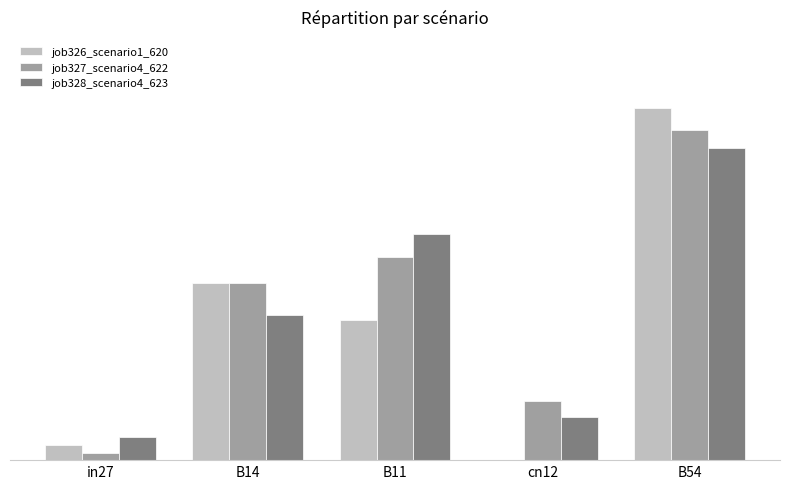

Reading left to right, transcribe all the data shown in this chart.

job326_scenario1_620: 0.0	0.4	0.3	0.0	0.8
job327_scenario4_622: 0.0	0.4	0.4	0.1	0.7
job328_scenario4_623: 0.1	0.3	0.5	0.1	0.7